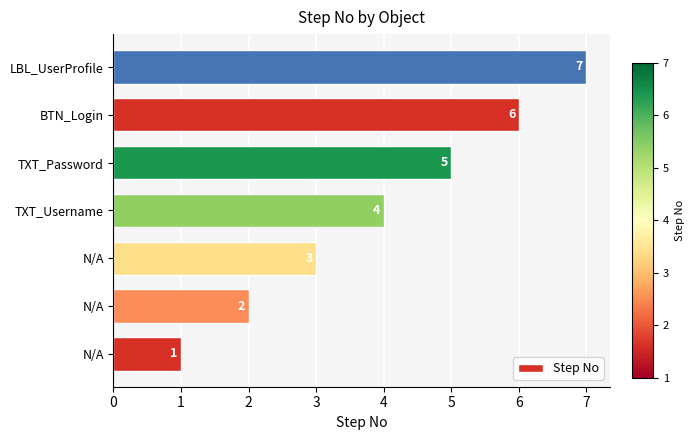

What is the greatest value displayed?

7